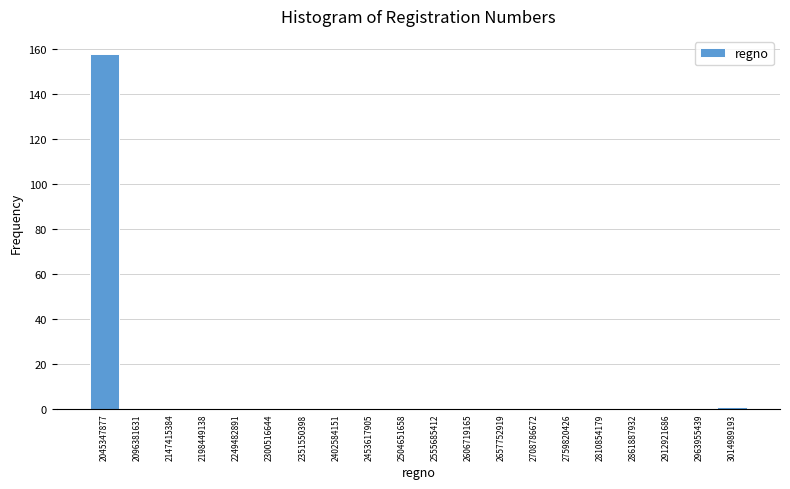

Reading left to right, list every bar in this chart as the range it spans on the x-axis followed by its height. Neither the bar edges nor the heights are printed on the chart, so give them approximately, as read against the axes.

2020000000 to 2070000000: 158
2070000000 to 2120000000: 0
2120000000 to 2170000000: 0
2170000000 to 2220000000: 0
2220000000 to 2270000000: 0
2270000000 to 2330000000: 0
2330000000 to 2380000000: 0
2380000000 to 2430000000: 0
2430000000 to 2480000000: 0
2480000000 to 2530000000: 0
2530000000 to 2580000000: 0
2580000000 to 2630000000: 0
2630000000 to 2680000000: 0
2680000000 to 2730000000: 0
2730000000 to 2790000000: 0
2790000000 to 2840000000: 0
2840000000 to 2890000000: 0
2890000000 to 2940000000: 0
2940000000 to 2990000000: 0
2990000000 to 3040000000: under 2